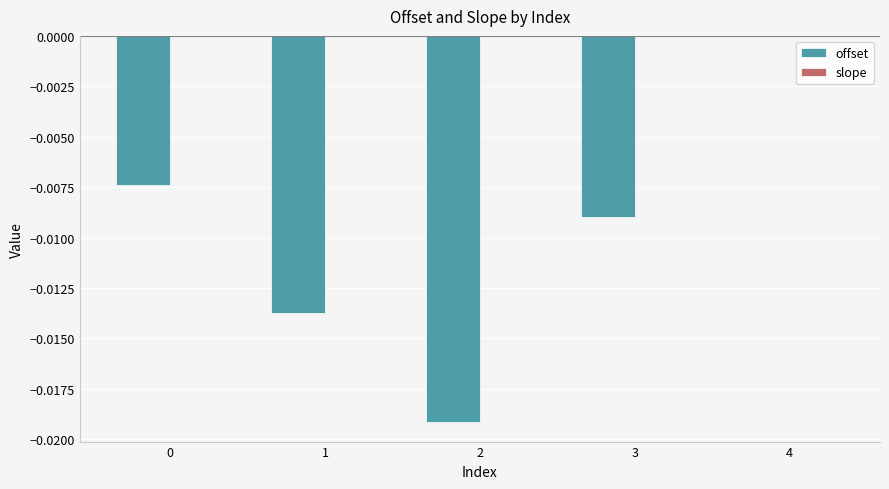

Which series has the largest range (max minus min)?

offset